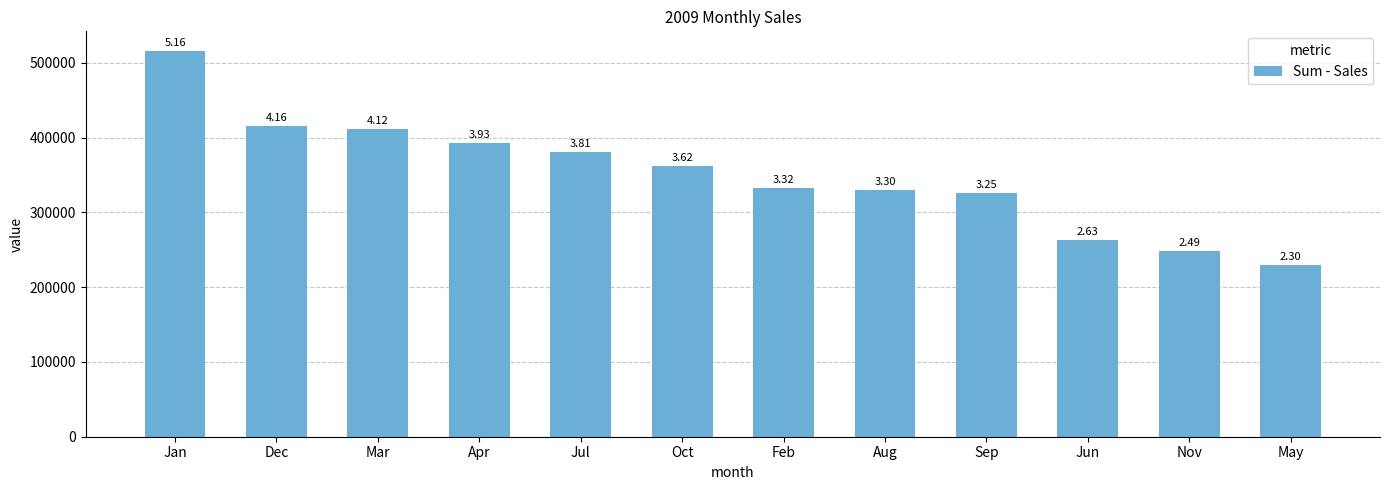

Rank the categories by value from highest to lowest.

Jan, Dec, Mar, Apr, Jul, Oct, Feb, Aug, Sep, Jun, Nov, May